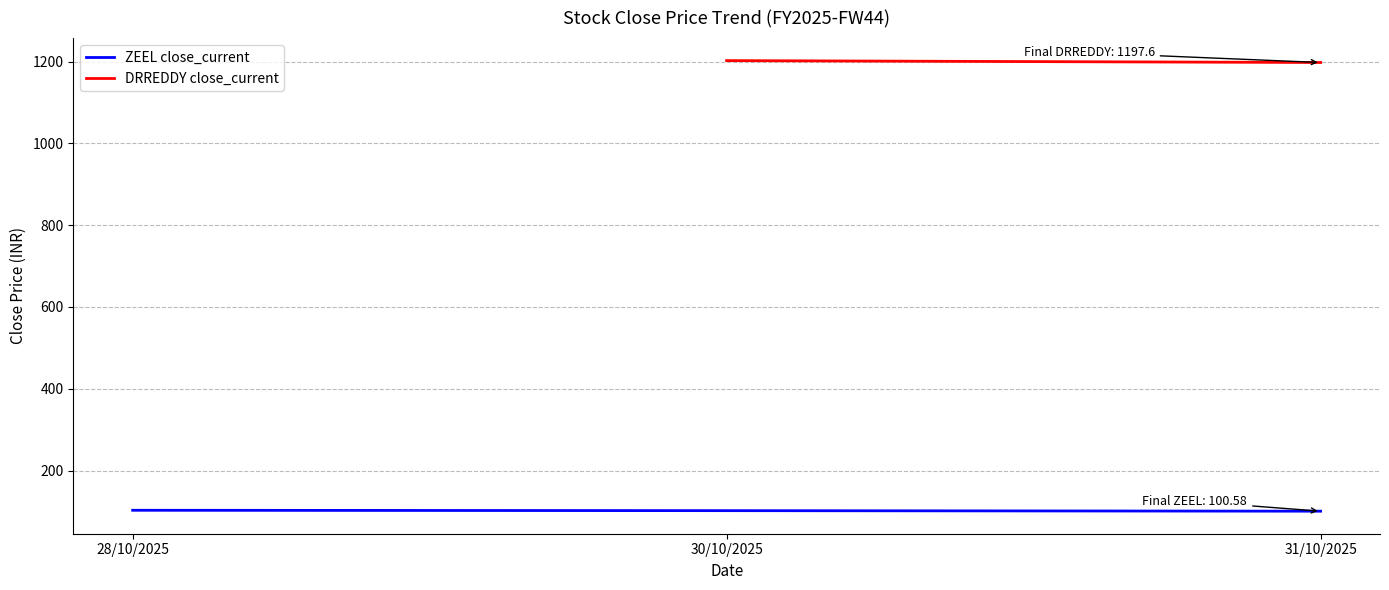

List the labels in order of value, smallest first.

31/10/2025, 30/10/2025, 28/10/2025